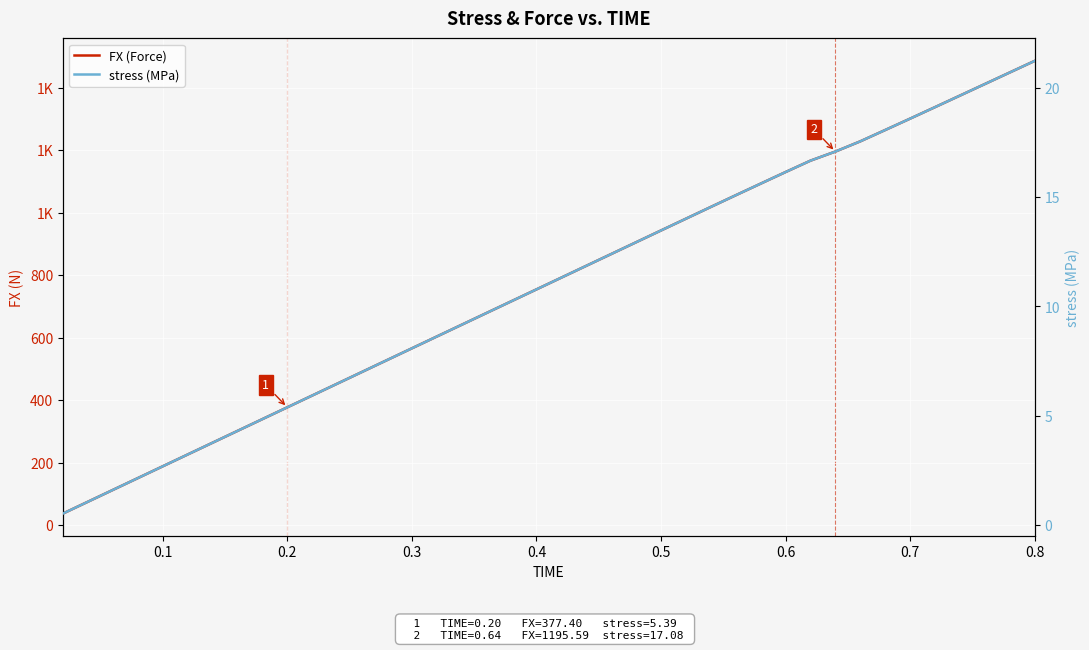

How many lines are shown in the chart?

2